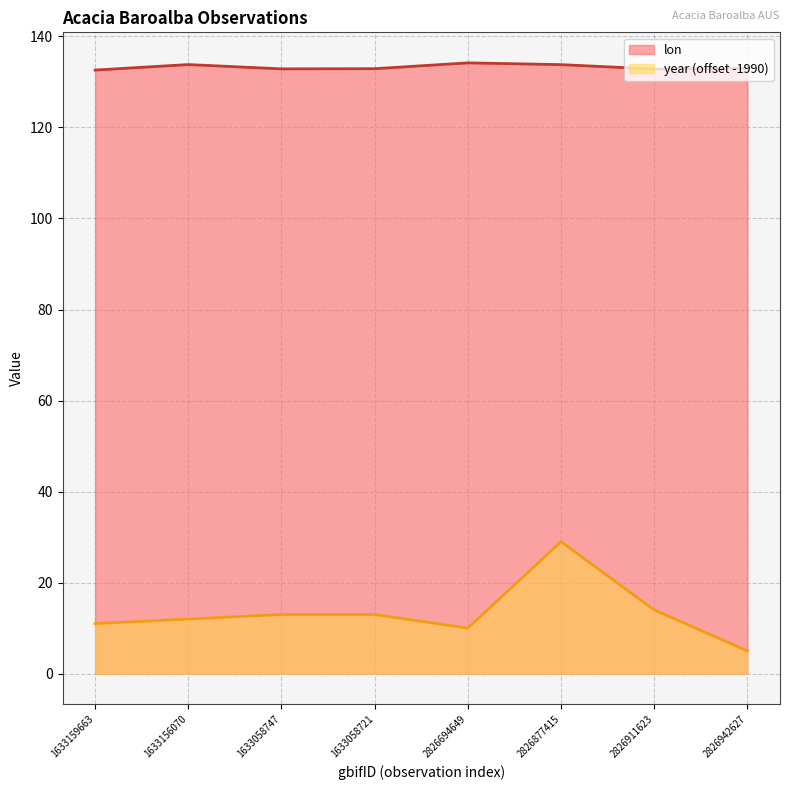

What position from the right is 2826942627?

1